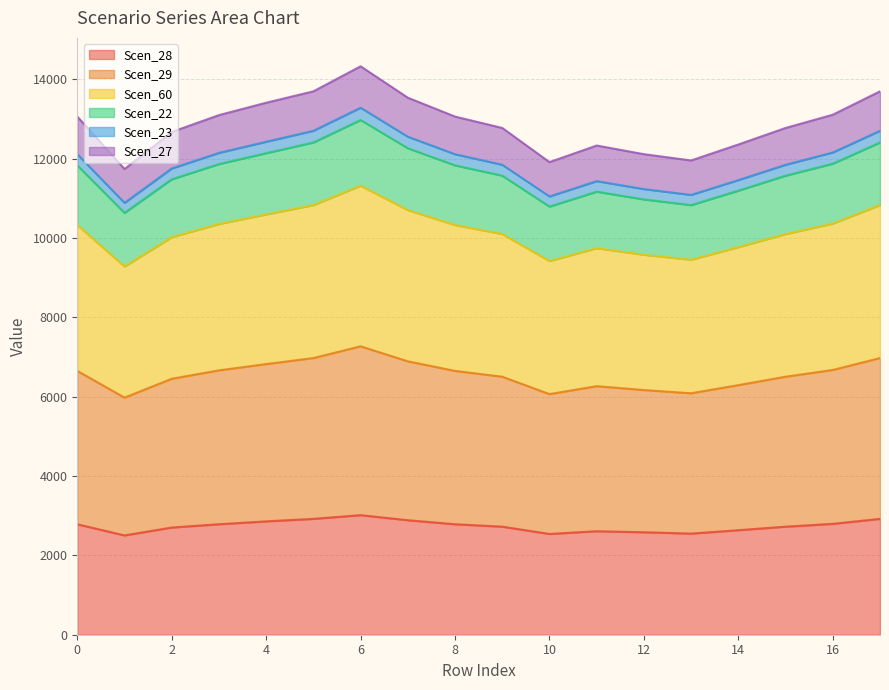

True or false: Scen_60 and Scen_29 cross at least once.

False